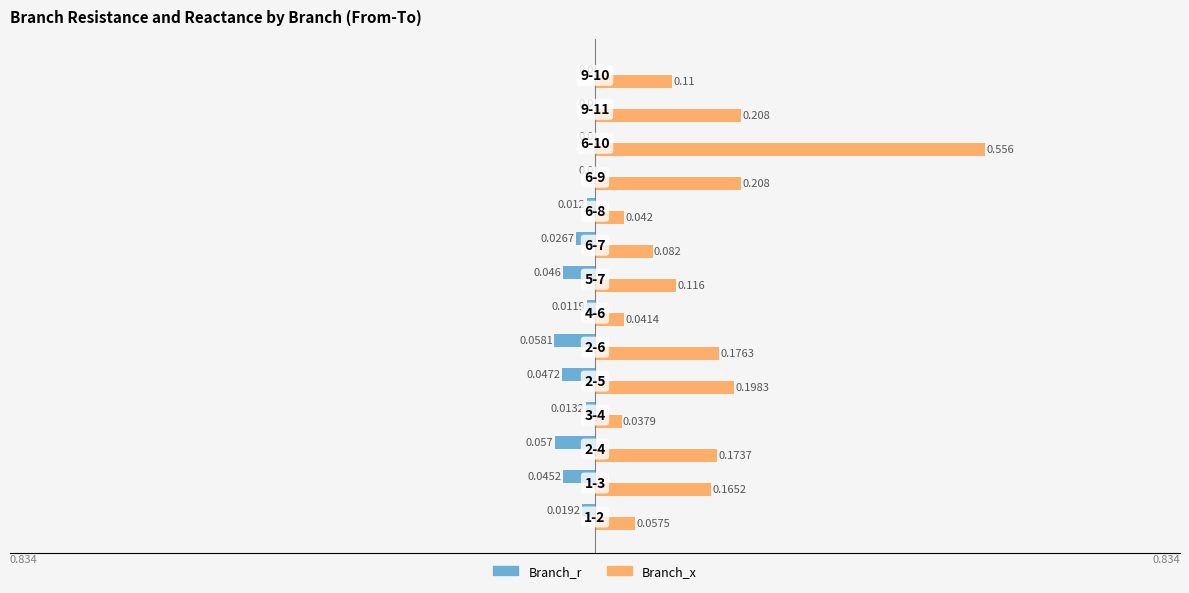

Which series has the largest total across all categories?

Branch_x